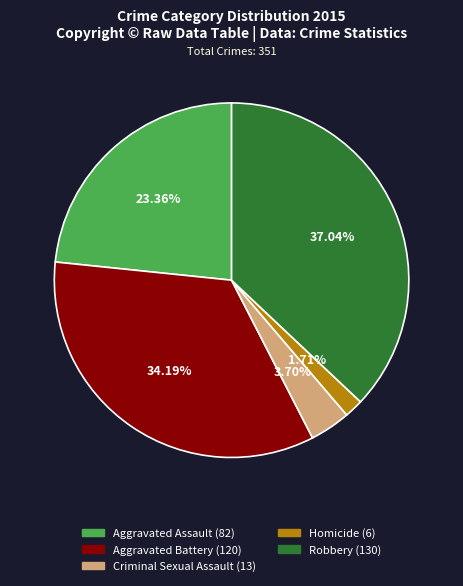

To the nearest percent, what is the difference between the Criminal Sexual Assault and Robbery slice percentages?

33%